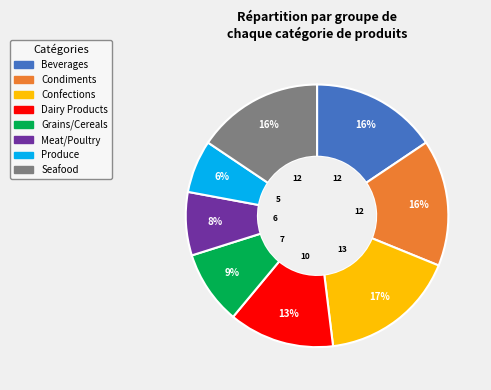

Does Produce account for over 50% of the chart?

No